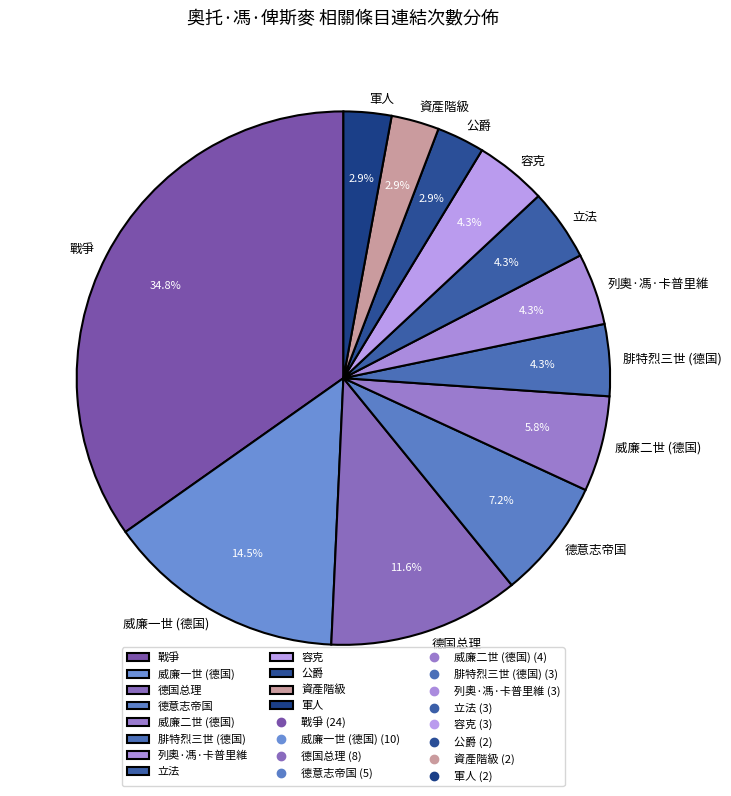

To the nearest percent, what percentage of the pie is 戰爭?

35%